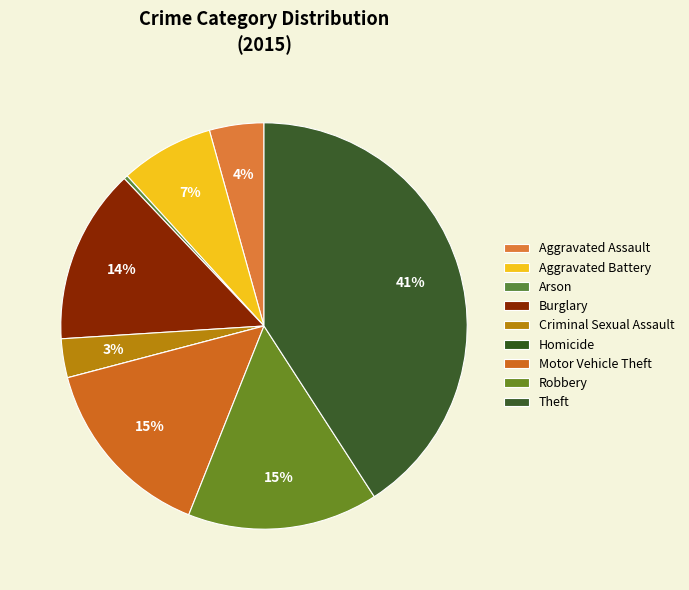

To the nearest percent, what portion does Motor Vehicle Theft represent?

15%